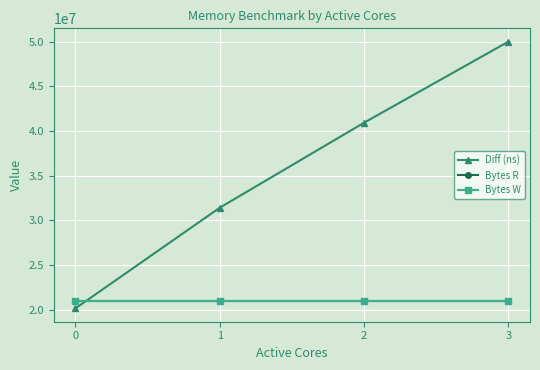

What is the lowest value of the Bytes W series?

20971520